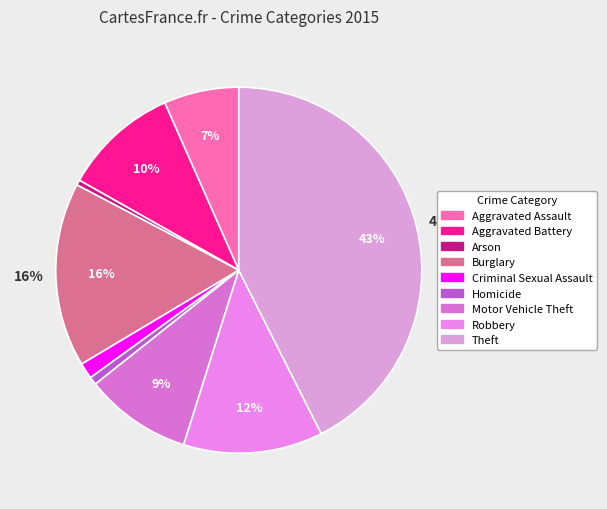

How many segments does this pie chart have?

9